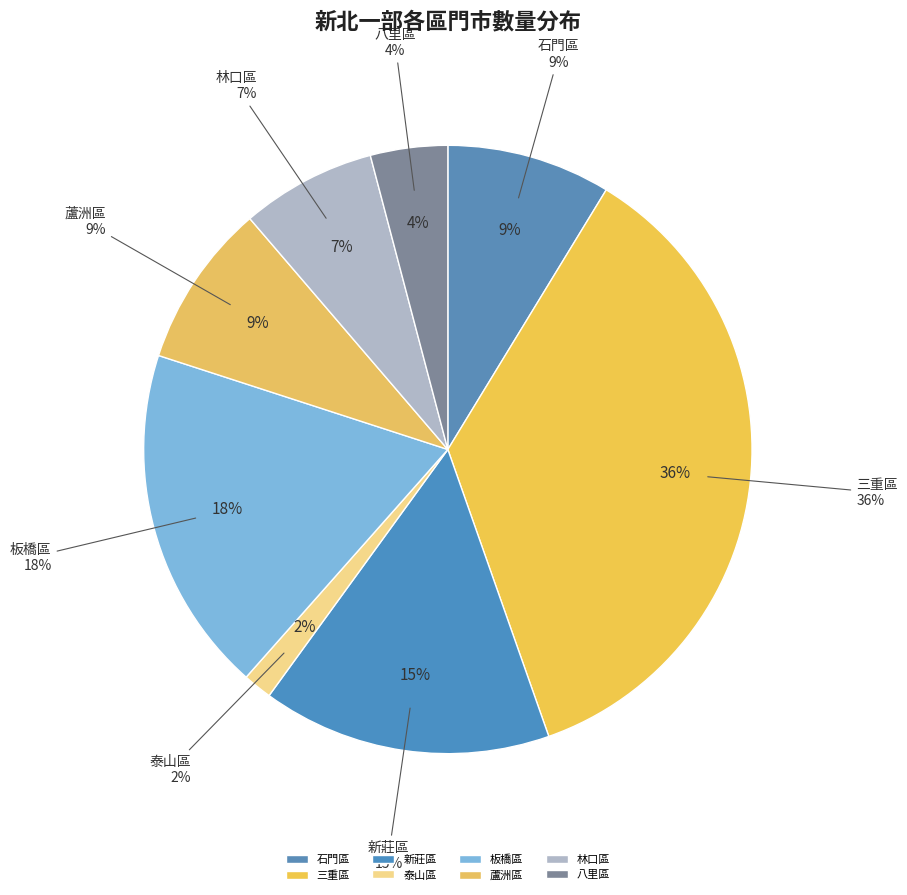

How many slices are in this pie chart?

8